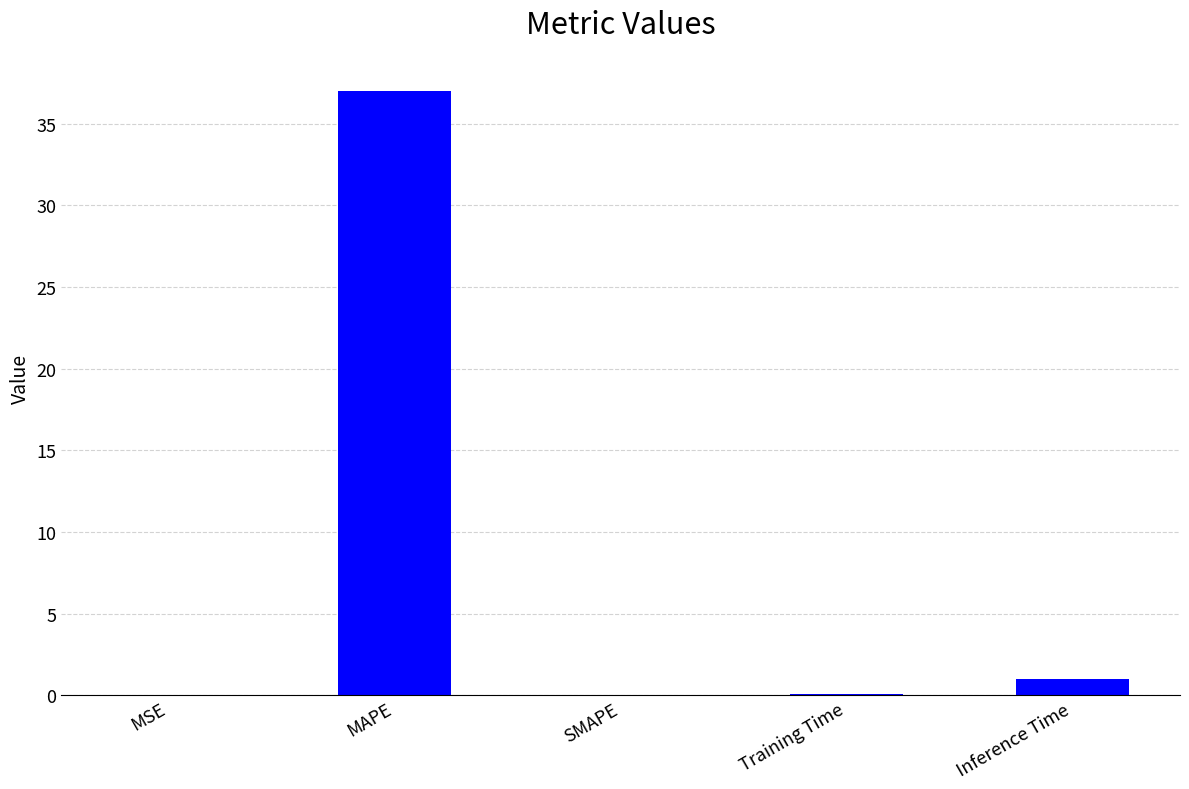

At which label is the value closest to 18?

Inference Time